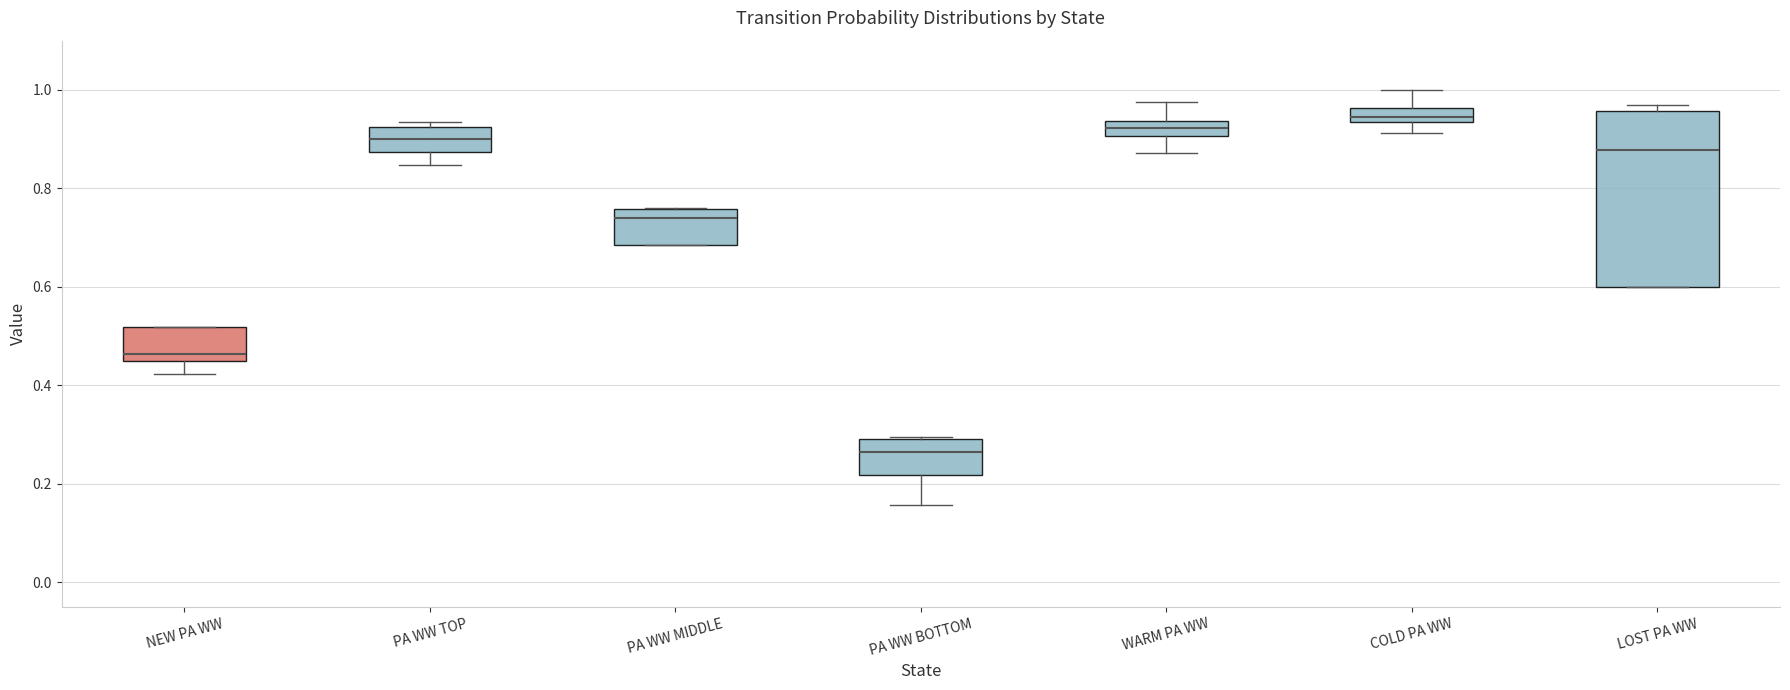

Where is the upper edge of the box for PA WW TOP on the y-axis? The values are not printed on the chart, so give them approximately, as read against the axis.

0.92